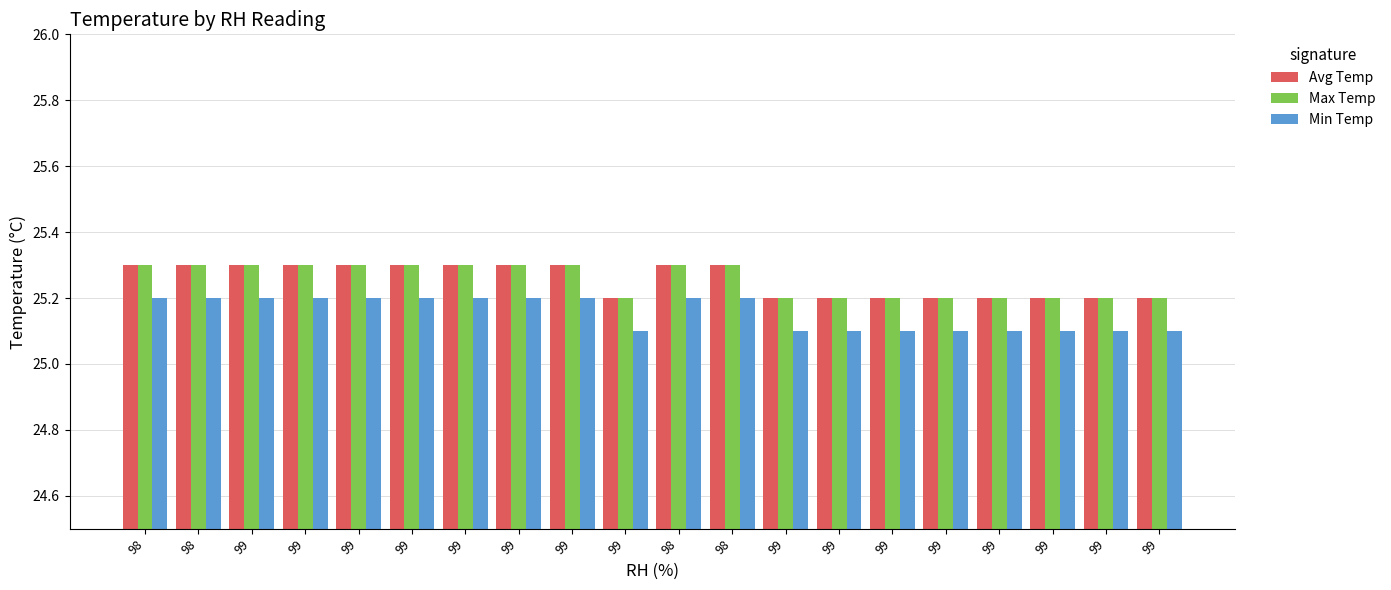

Between 99 and 98, which series saw the biggest shift?

Avg Temp